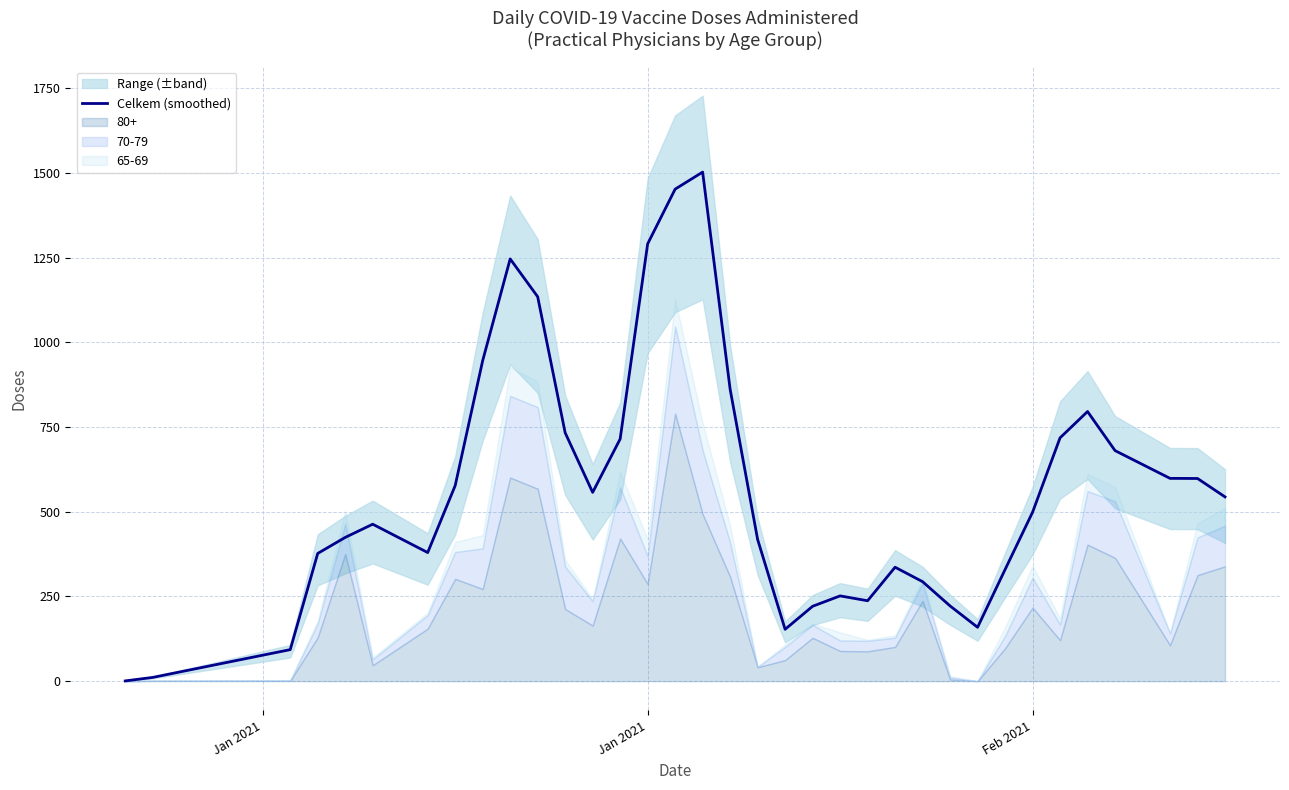

Which category has the lowest value across all series?

Jan 2021